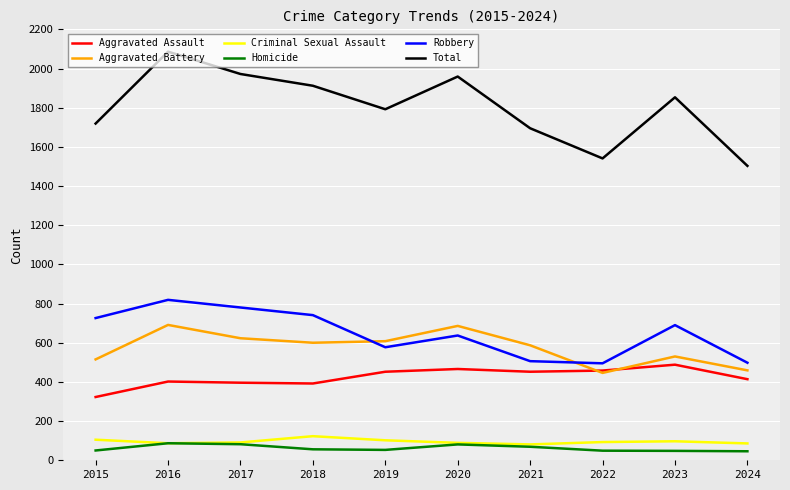

Which series has the widest spread of values?

Total